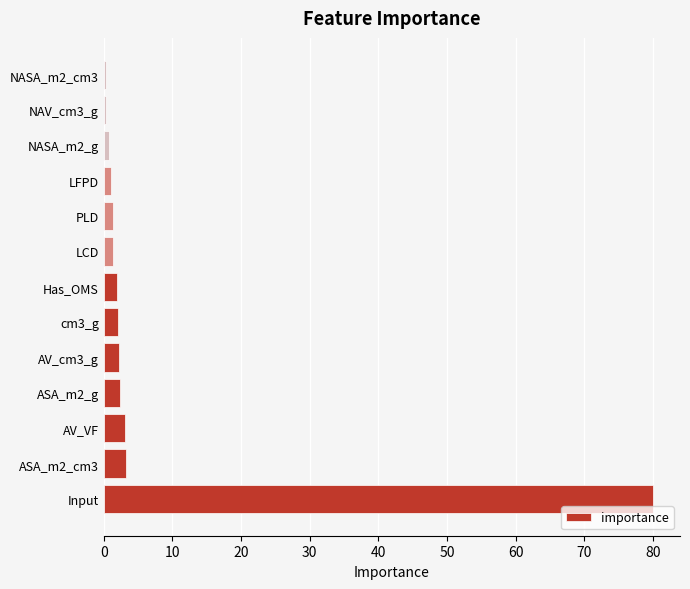

What is the maximum value shown in the chart?

80.0